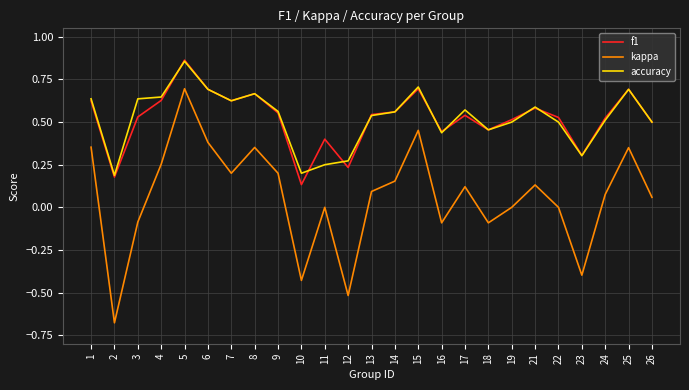

At how many categories does at least one series exceed 0?

25